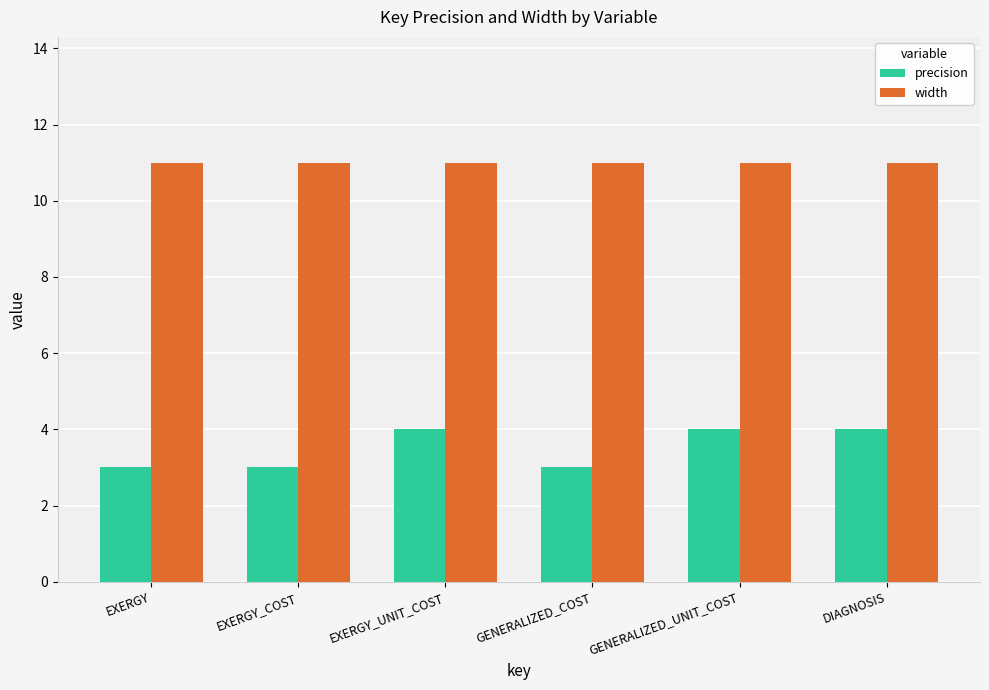

List the series in order of their peak value, highest first.

width, precision